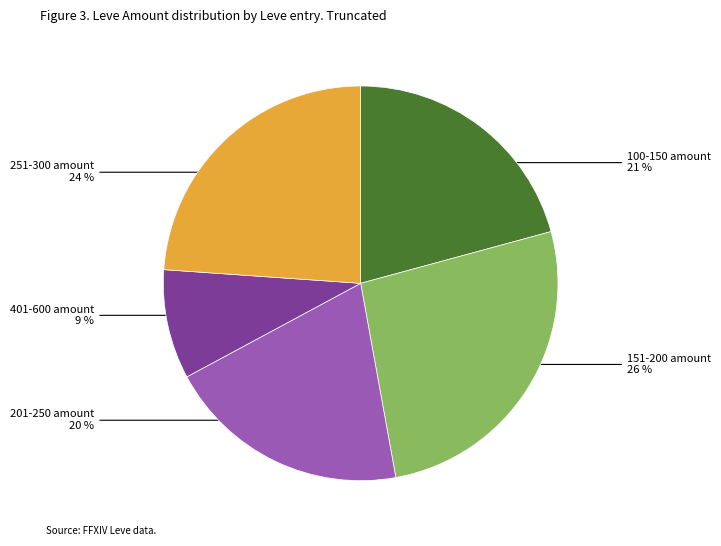

To the nearest percent, what is the average slice percentage?

20%